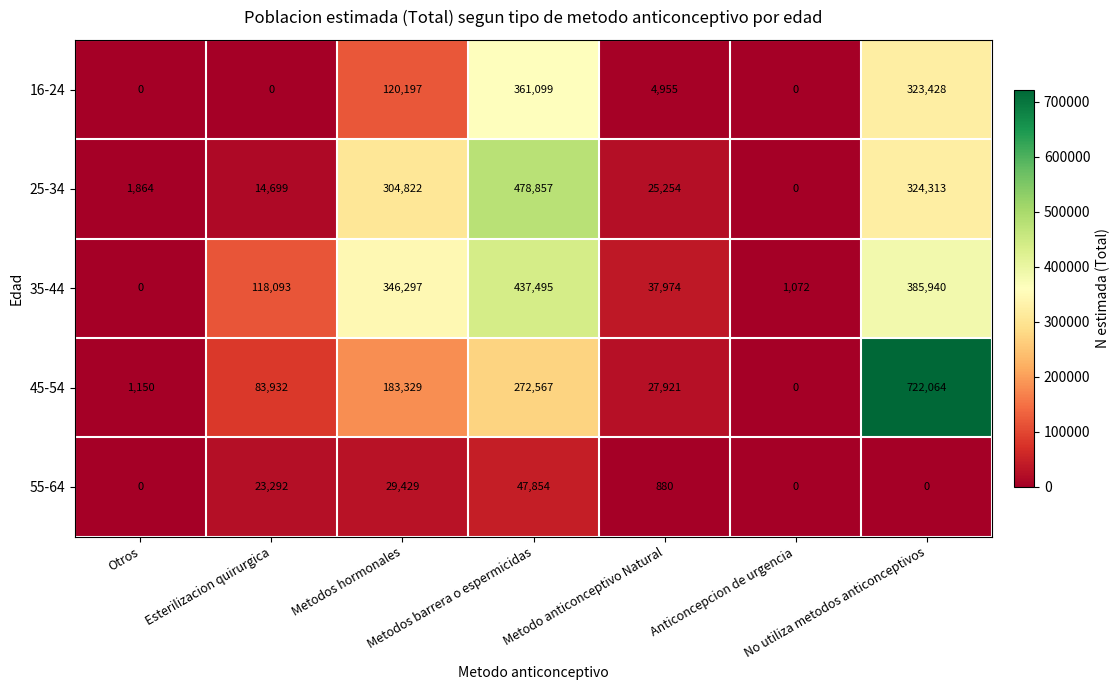

What is the maximum value shown in the chart?

722064